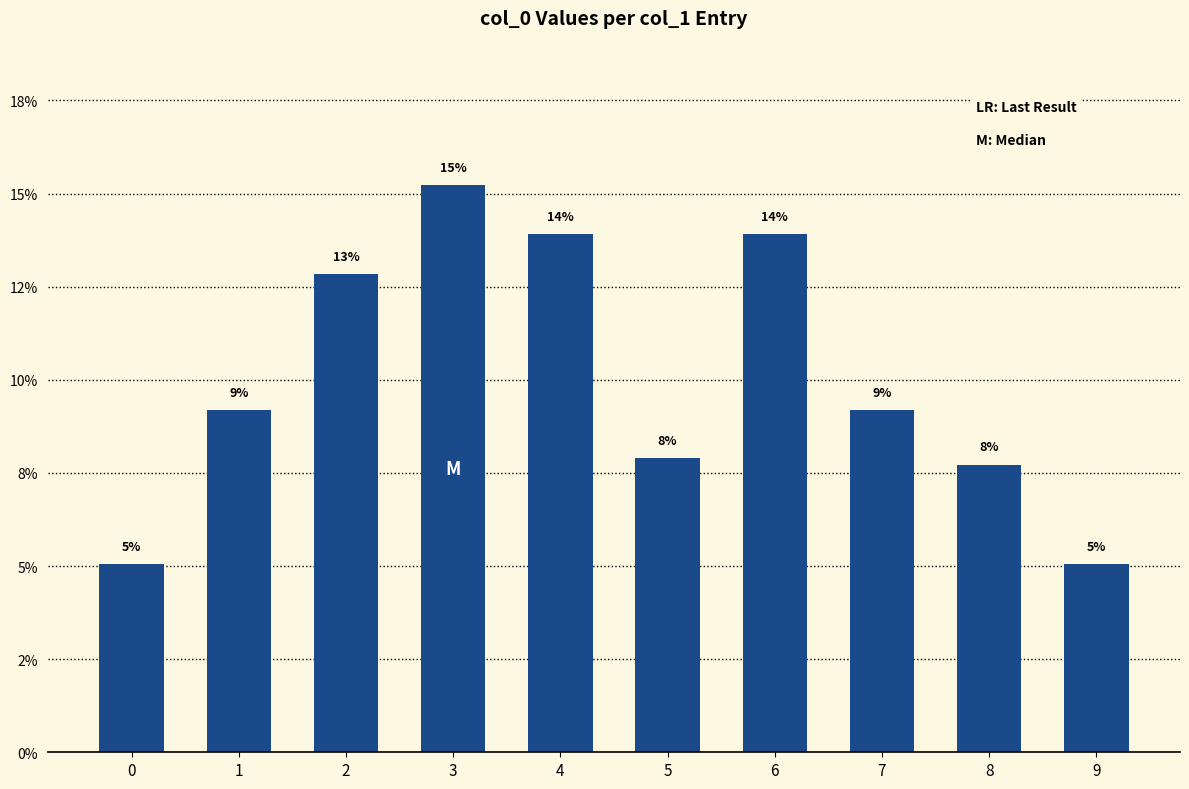

What is the approximate value at 3?

15.2